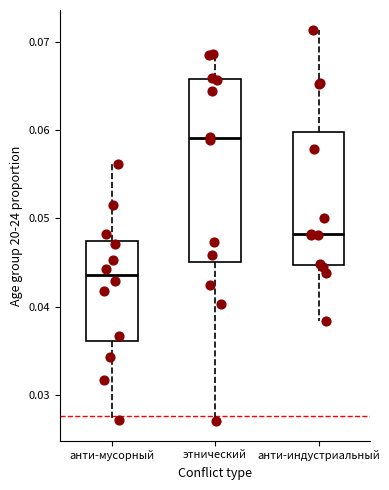

Which box has the highest median line?

этнический